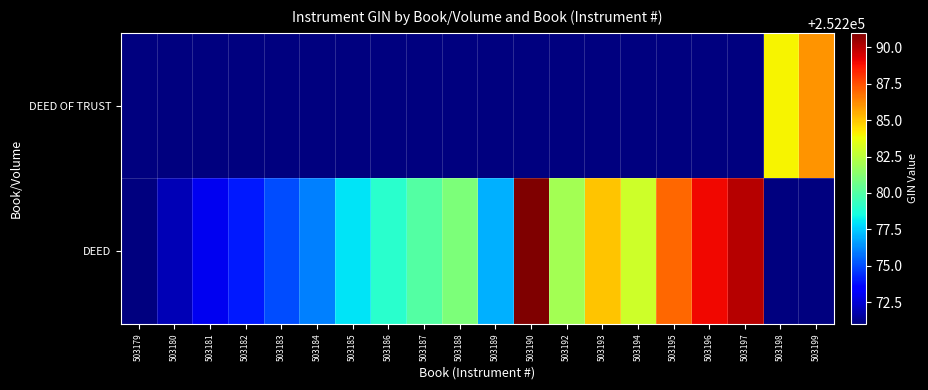

Which series has the largest range (max minus min)?

DEED